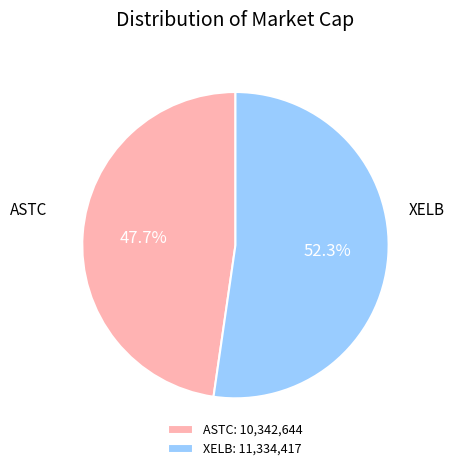

Which has a higher value, XELB or ASTC?

XELB